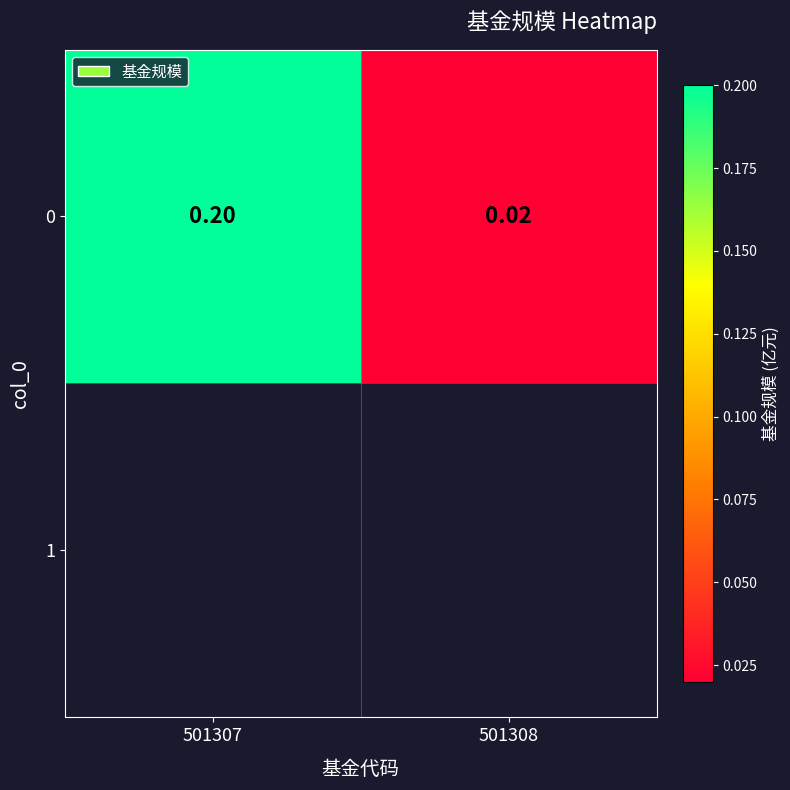

At which label is the value closest to 0?

501308